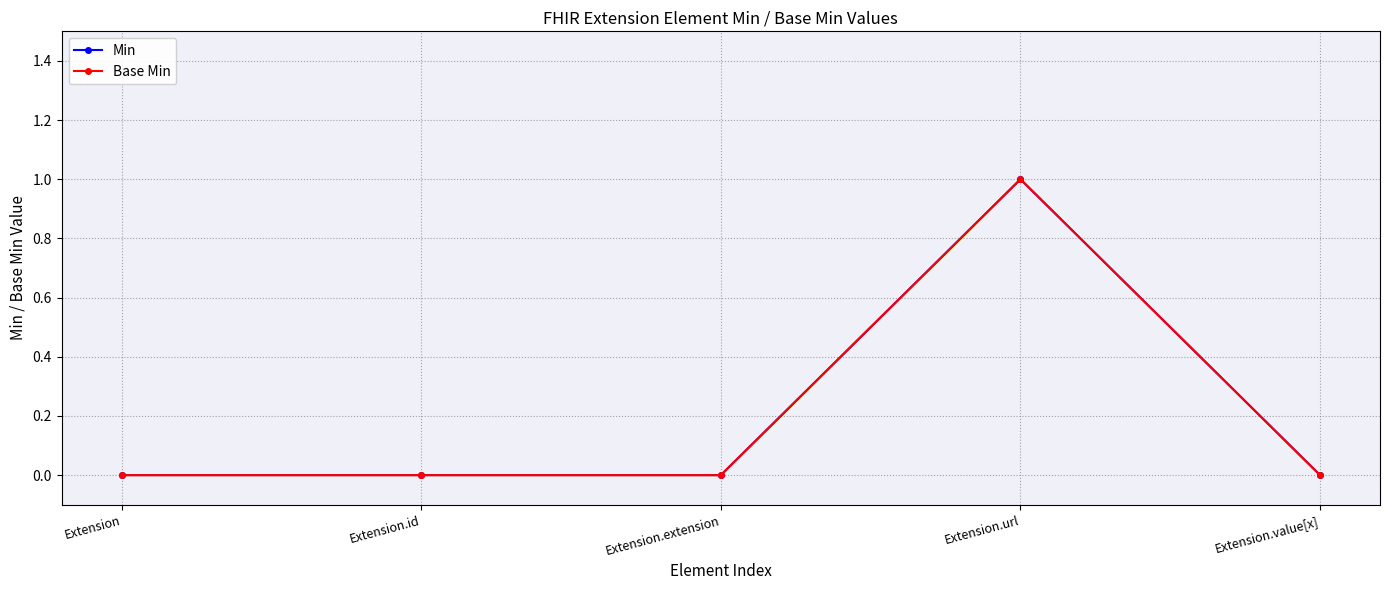

Does the chart display data point markers on the line(s)?

Yes